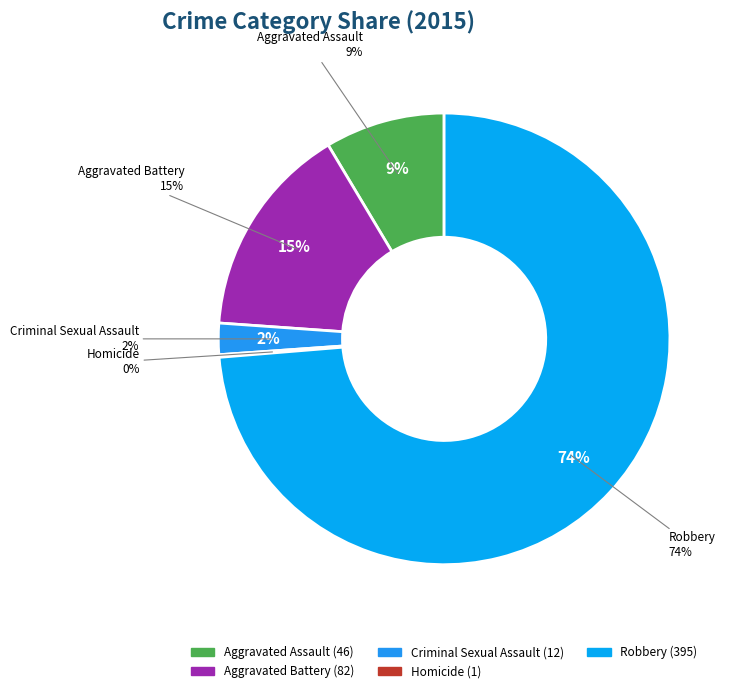

Combined, do Aggravated Battery and Homicide account for over 50%?

No